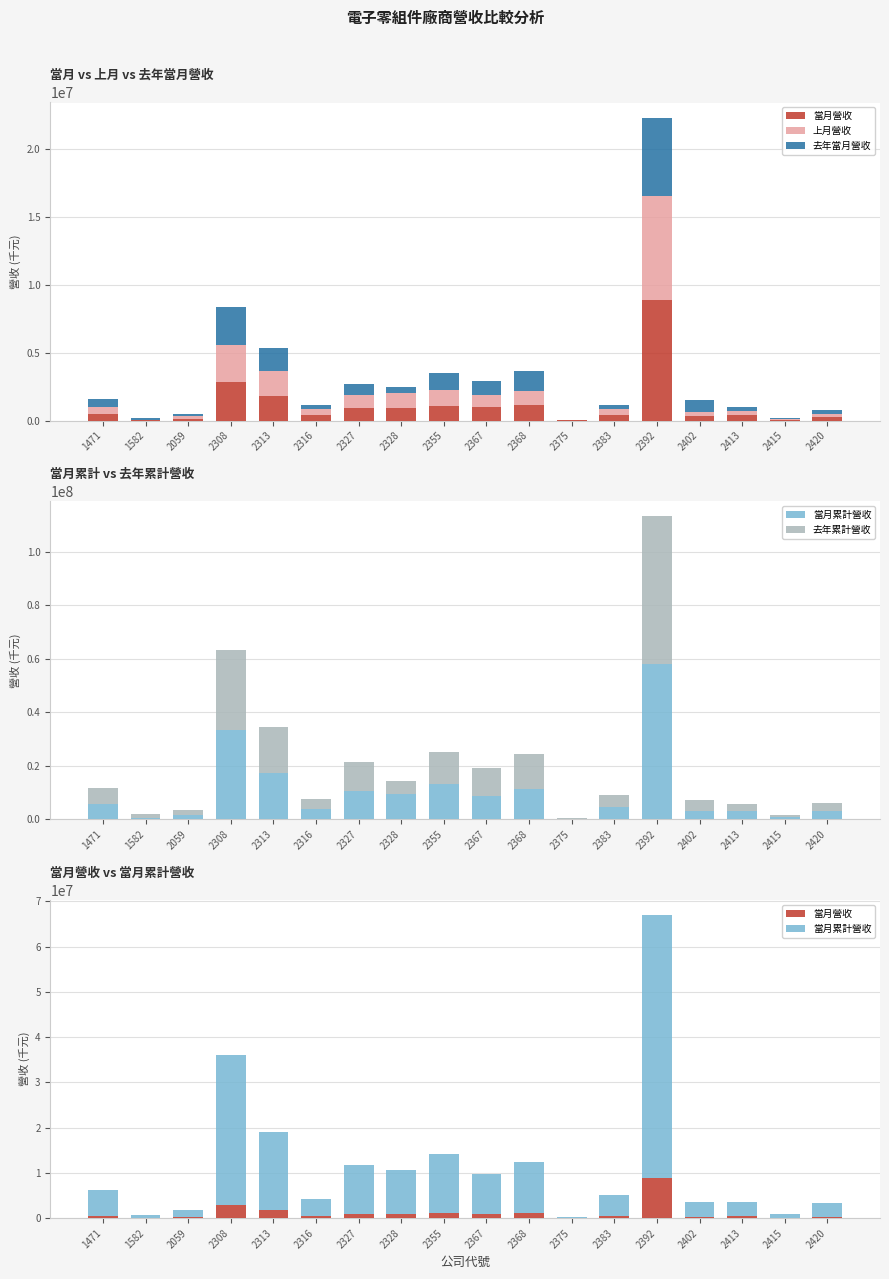

What is the difference between the maximum and minimum values in the 當月累計營收 series?

57813782